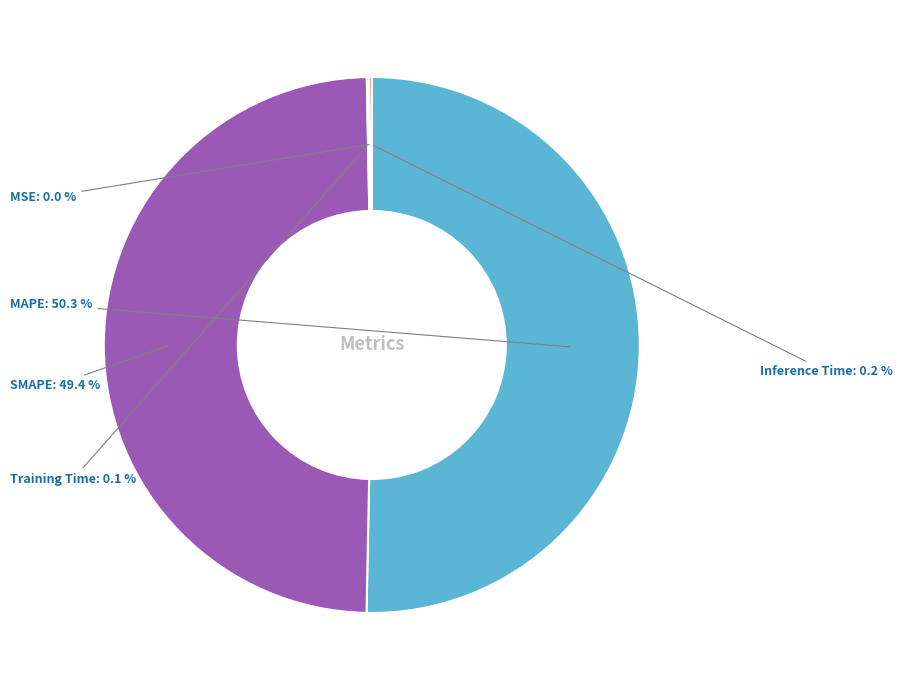

Approximately how many times larger is the value at MAPE compared to SMAPE?

1.0